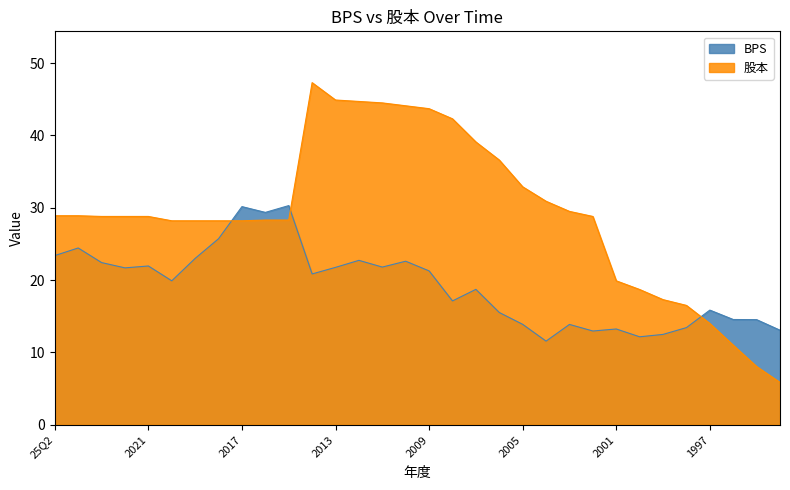

What is the difference between the BPS values at 2024 and 2007?

5.7